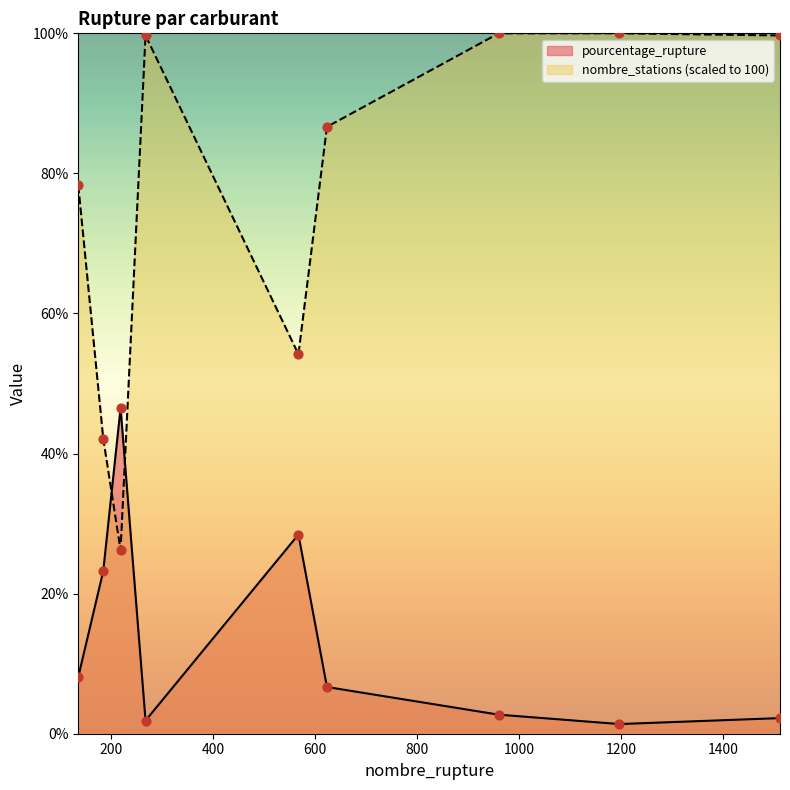

Which series reaches the minimum Y coordinate?

pourcentage_rupture